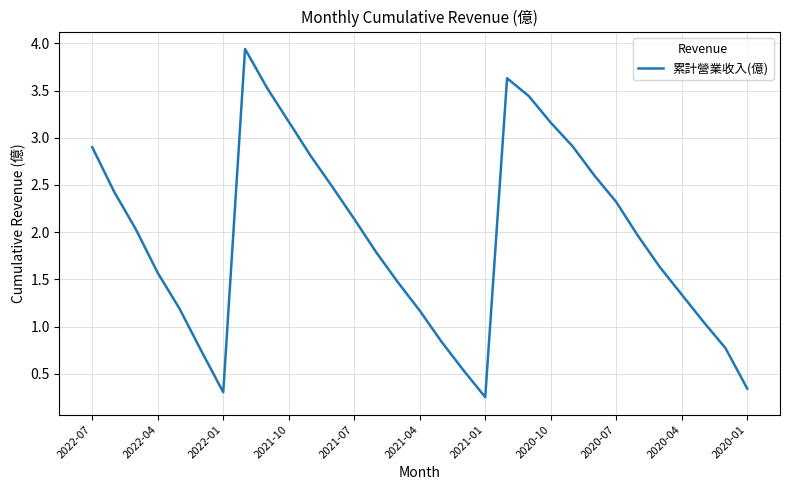

What is the difference between the maximum and minimum values?

3.7